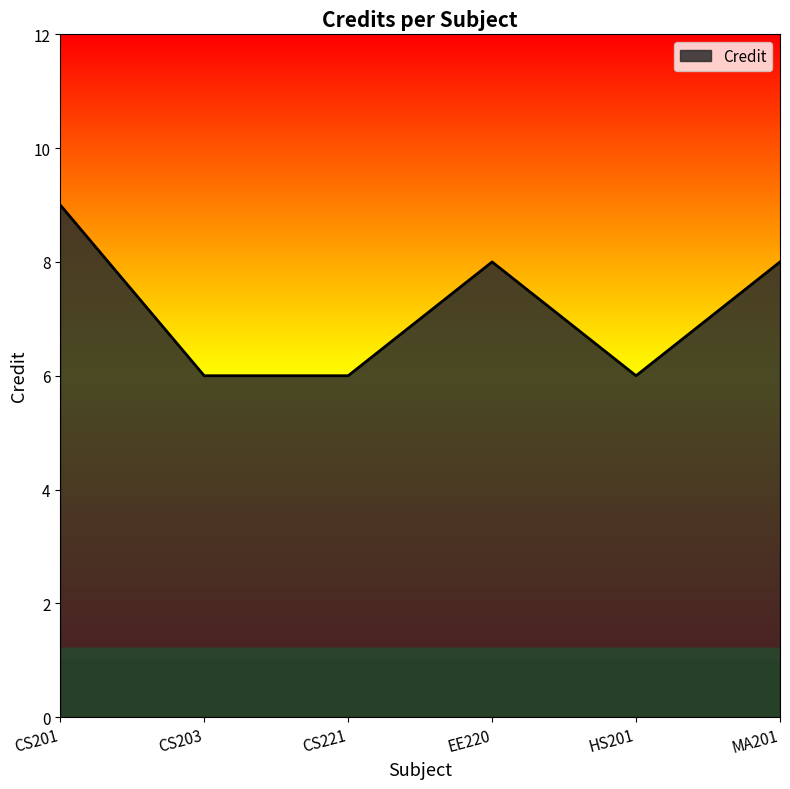

Reading left to right, what are all the values shown in this chart?

9	6	6	8	6	8